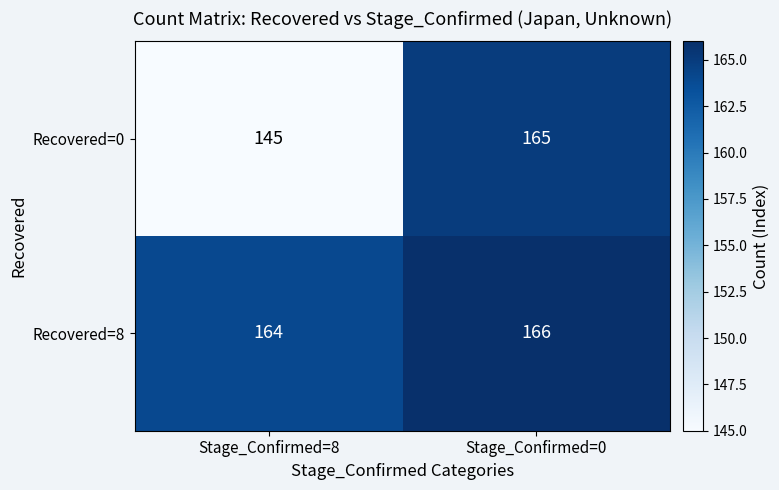

What is the sum of all Recovered=0 values?

310